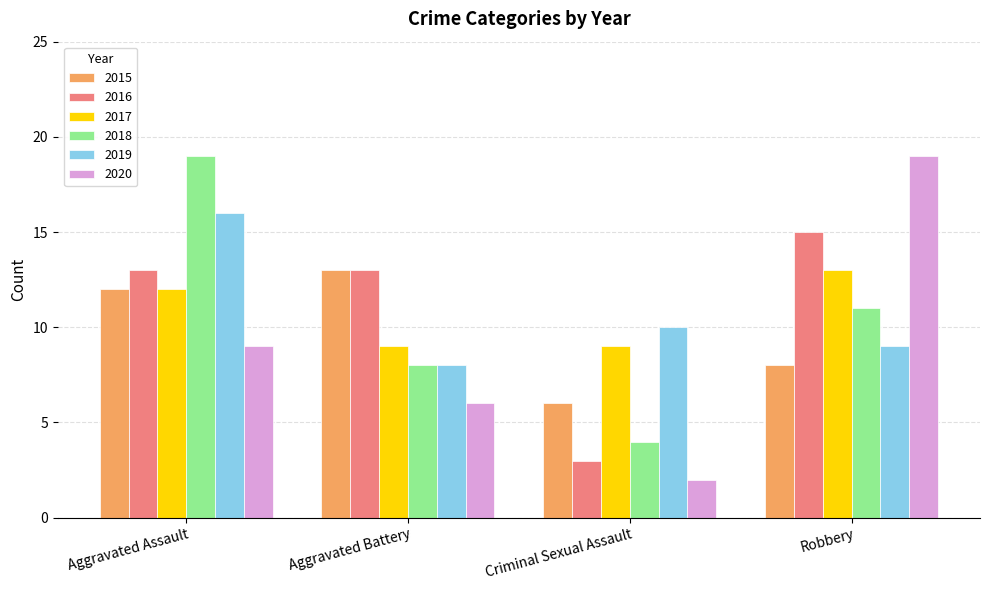

True or false: 2015 has a value of 8 at Robbery.

True